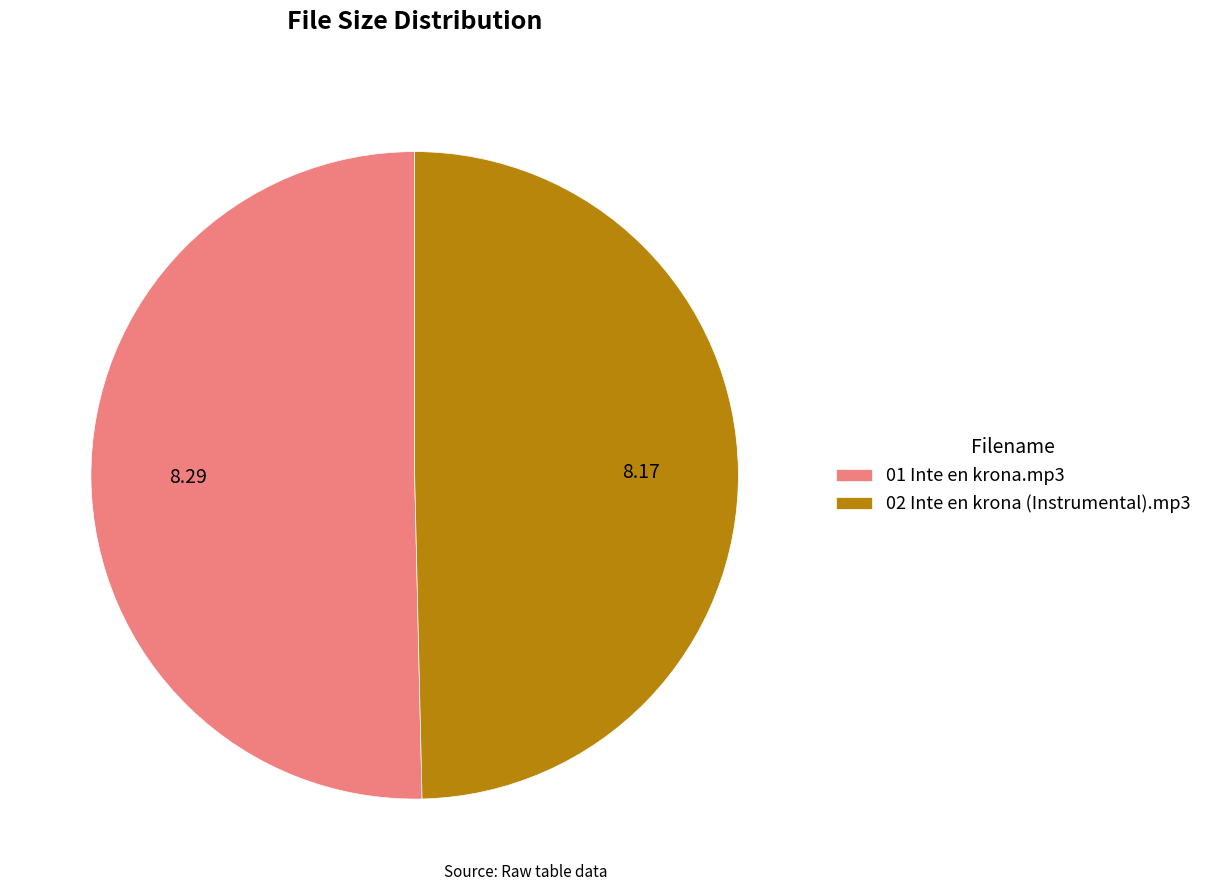

Combined, do 01 Inte en krona.mp3 and 02 Inte en krona (Instrumental).mp3 account for over 50%?

Yes